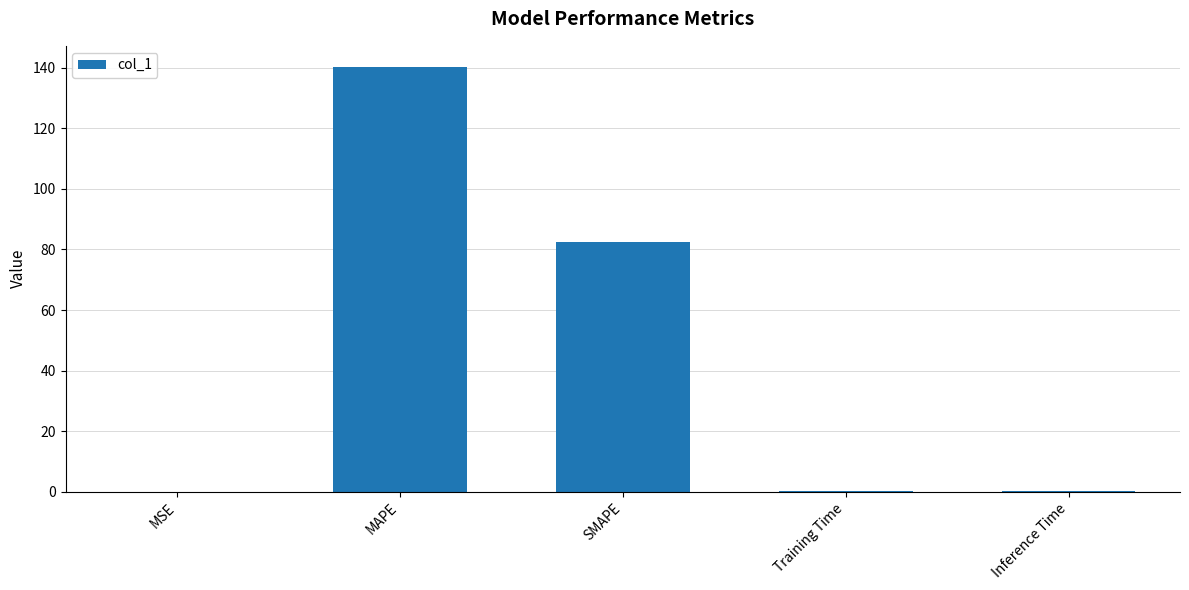

The value at MAPE is 196.7. True or false?

False